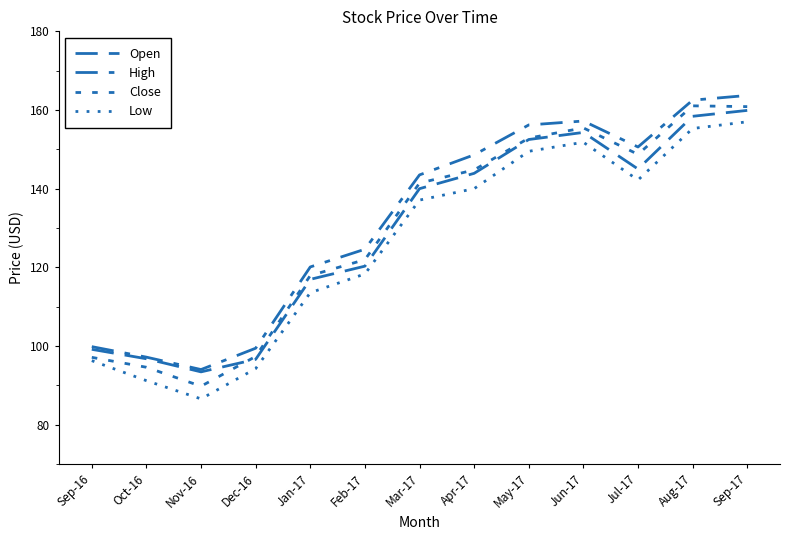

Which has a higher value, Apr-17 or Sep-17?

Sep-17